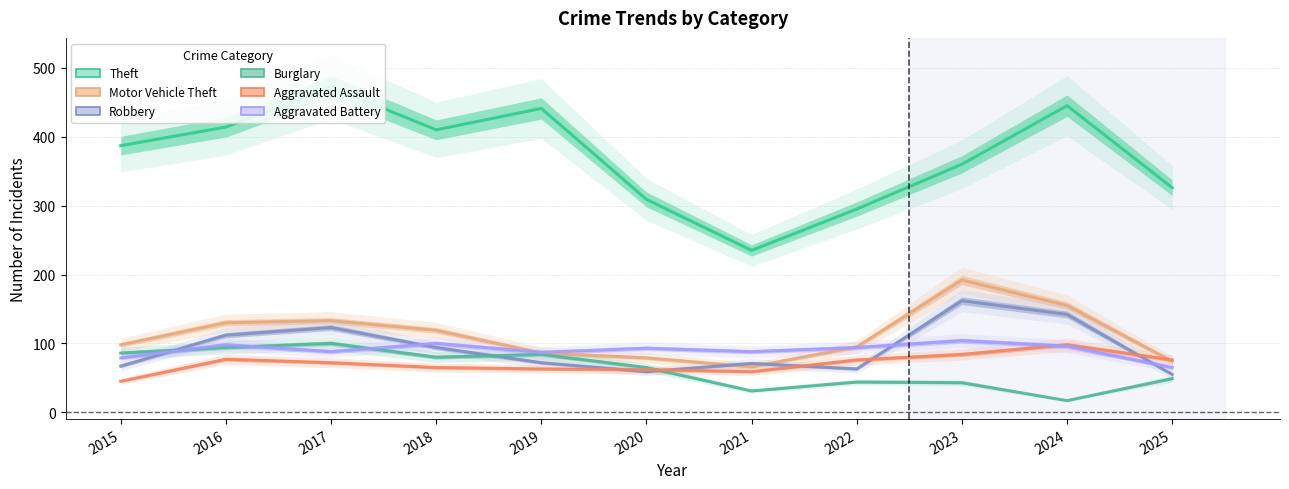

Rank the categories by Robbery value from lowest to highest.

2025, 2020, 2022, 2015, 2021, 2019, 2018, 2016, 2017, 2024, 2023